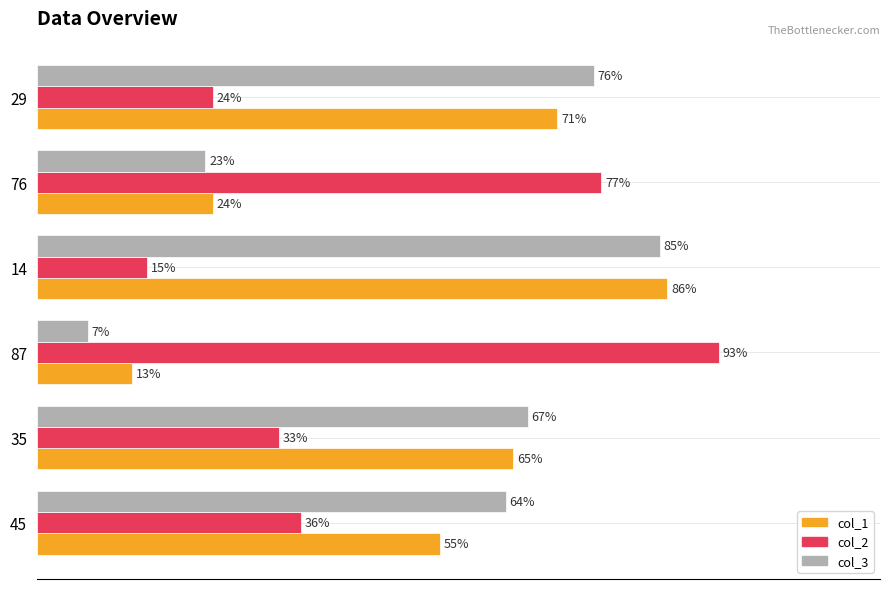

Rank the series by their average value, from highest to lowest.

col_3, col_1, col_2